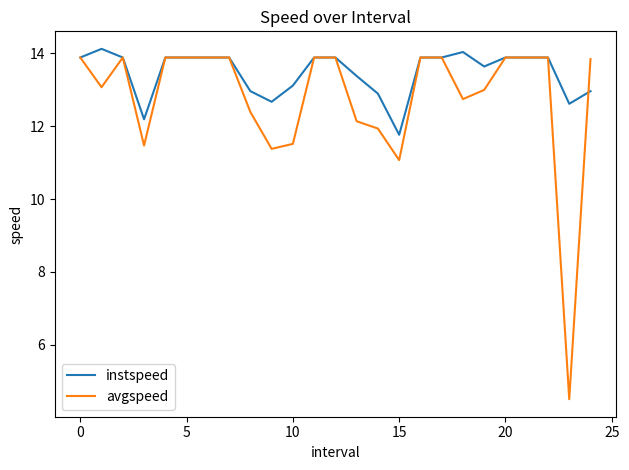

Which series has the largest total across all categories?

instspeed